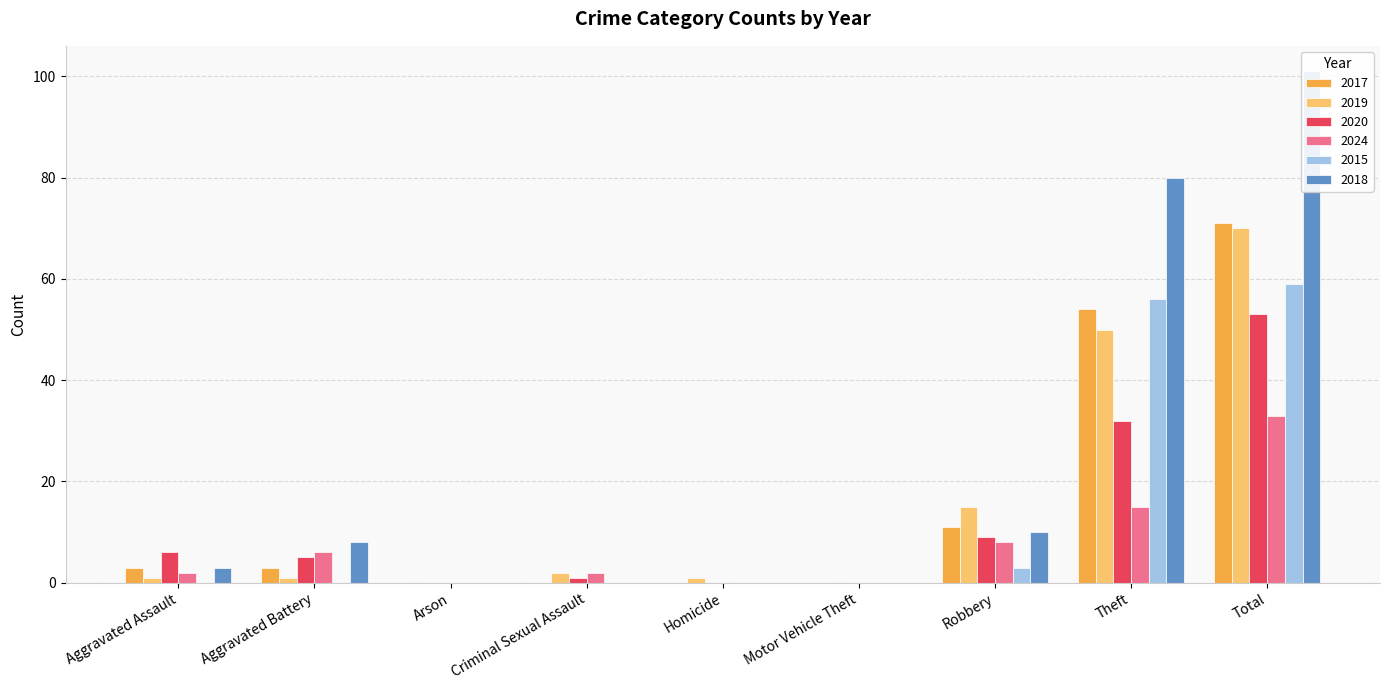

How many values in 2017 are above zero?

5